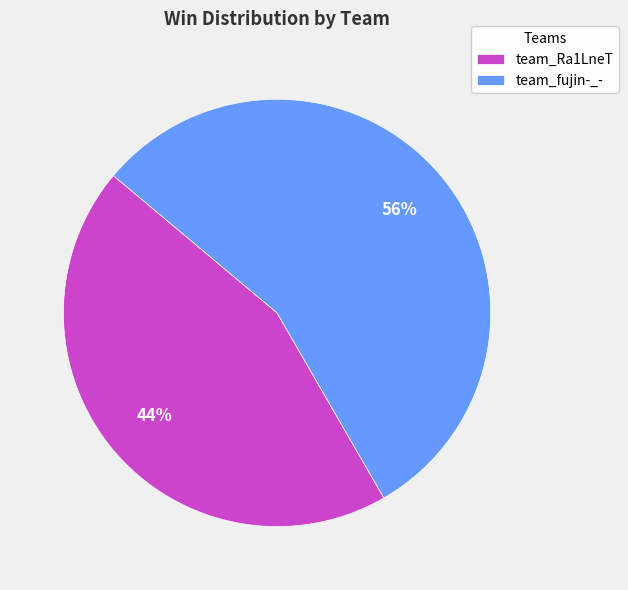

Rank the categories by value from highest to lowest.

team_fujin-_-, team_Ra1LneT